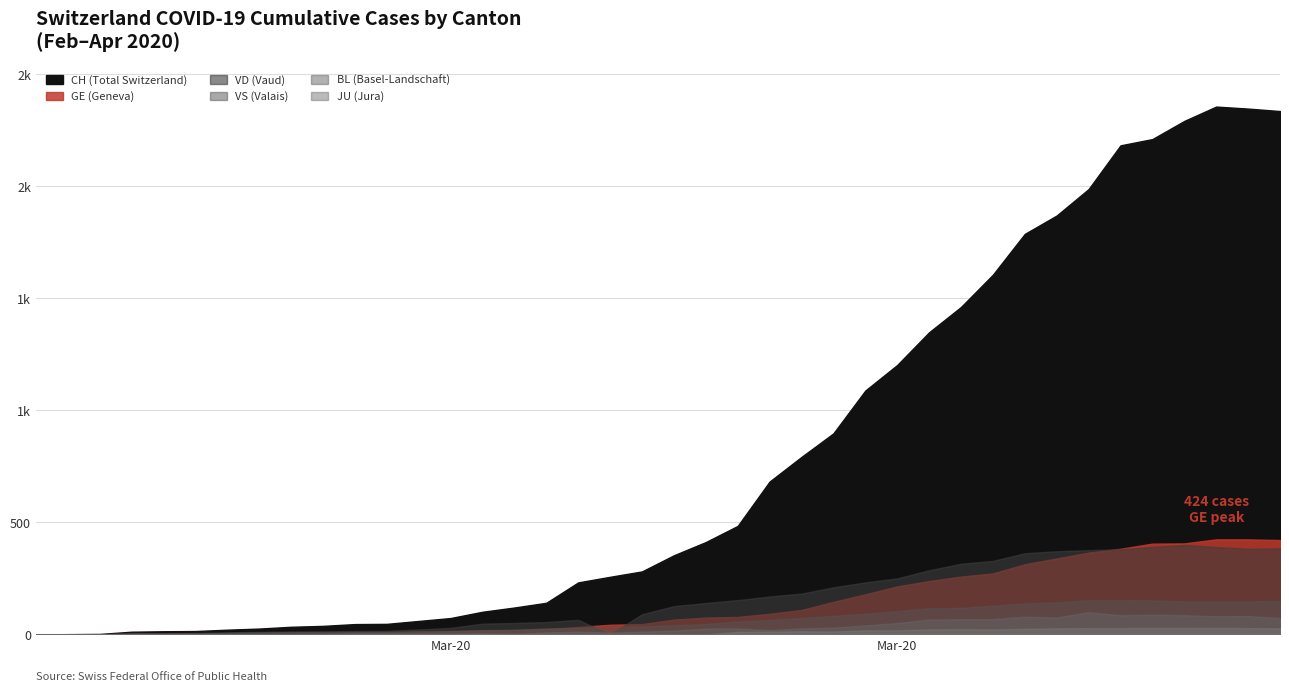

Which label corresponds to the smallest value in the chart?

2020-02-25